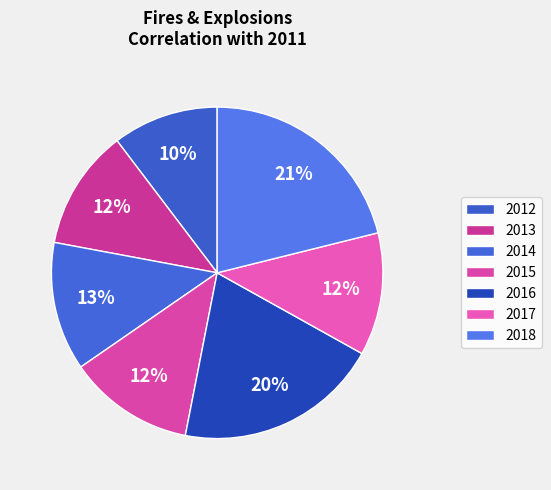

To the nearest percent, what is the difference between the 2017 and 2014 slice percentages?

1%